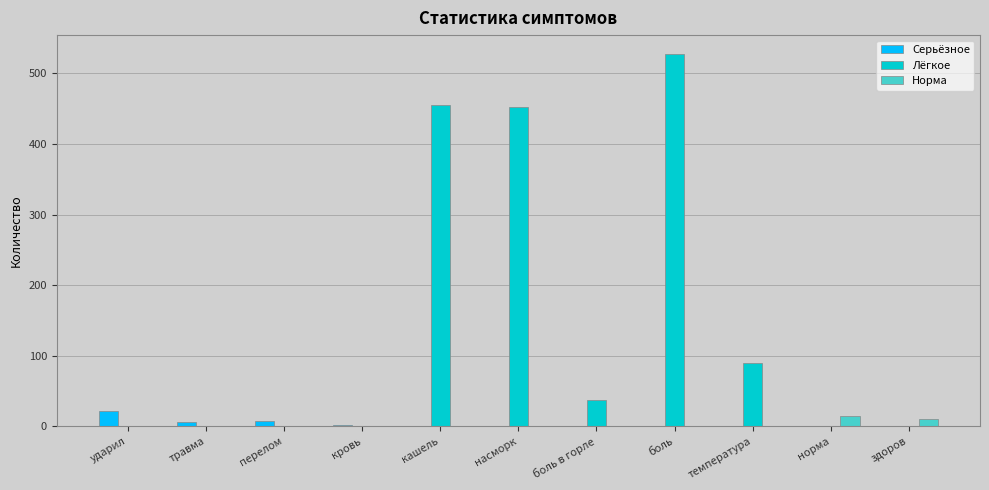

How many data points in Серьёзное are above 0?

4